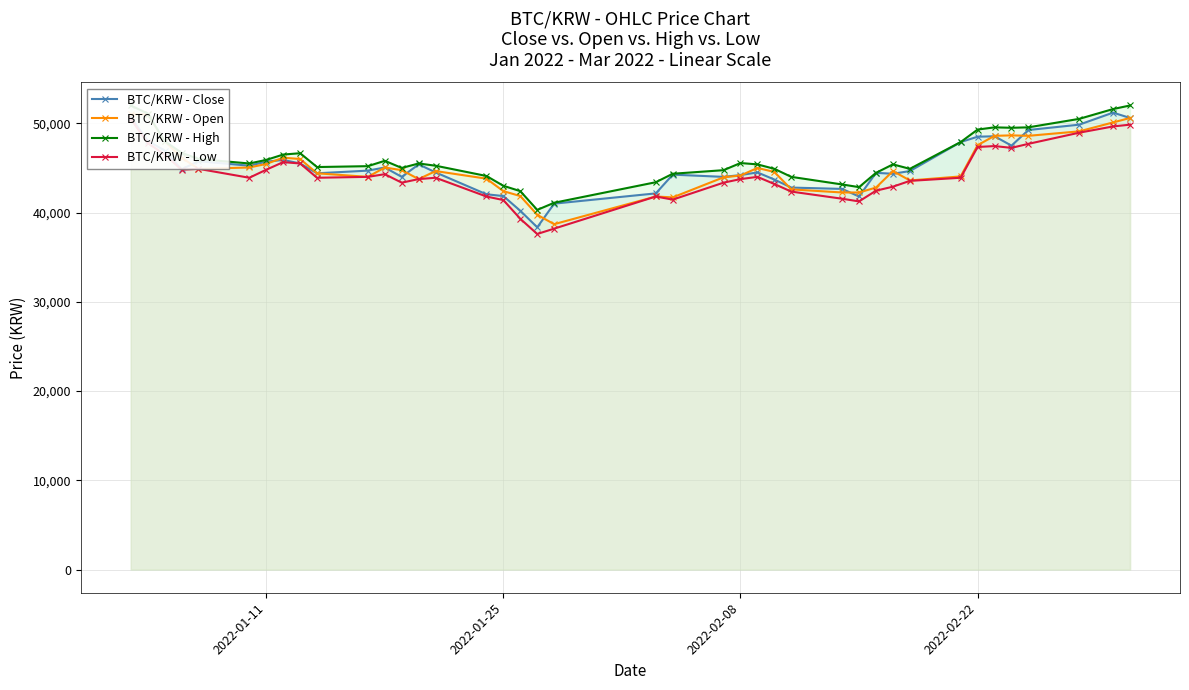

True or false: BTC/KRW - Open and BTC/KRW - High intersect in this chart.

False